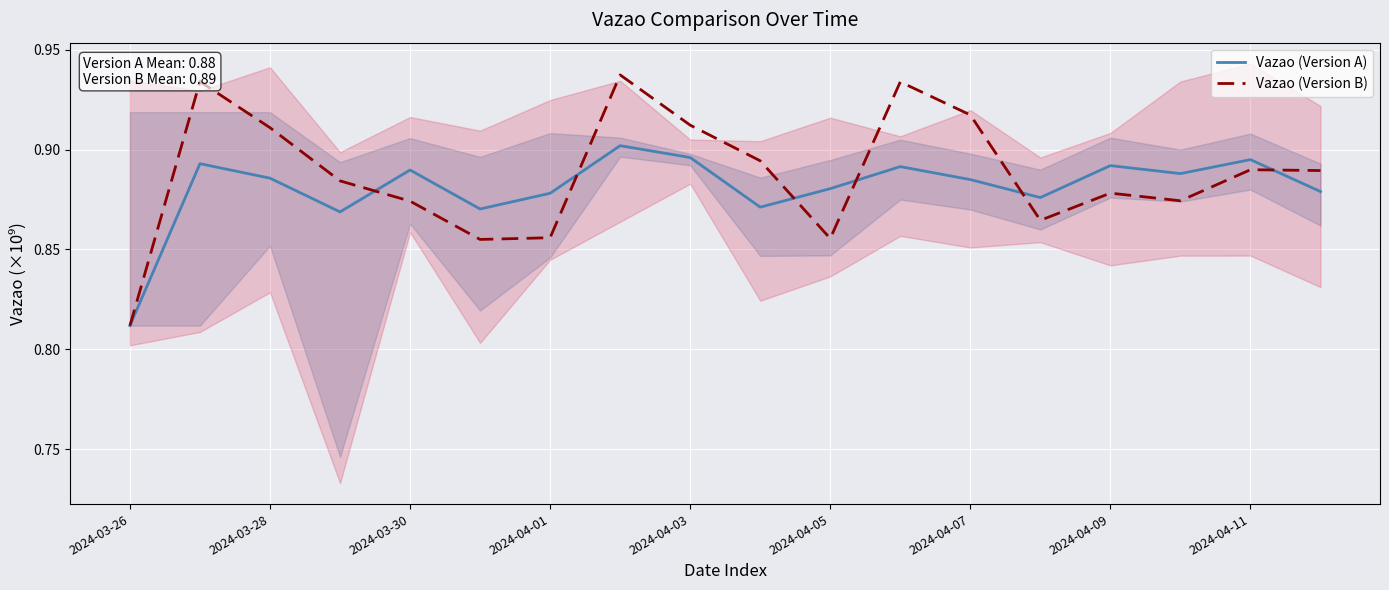

Where is Vazao (Version B) nearest to the value 0?

2024-03-26